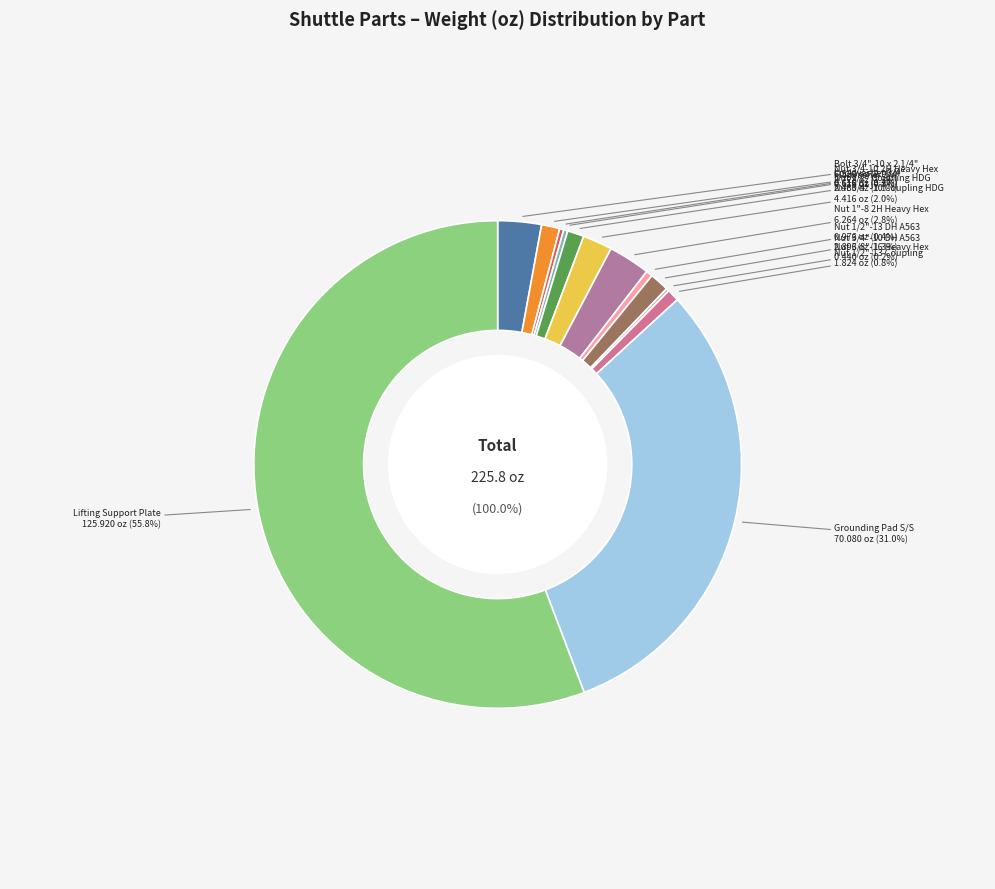

Is Nut 3/4"-10 Coupling HDG the majority of the pie?

No